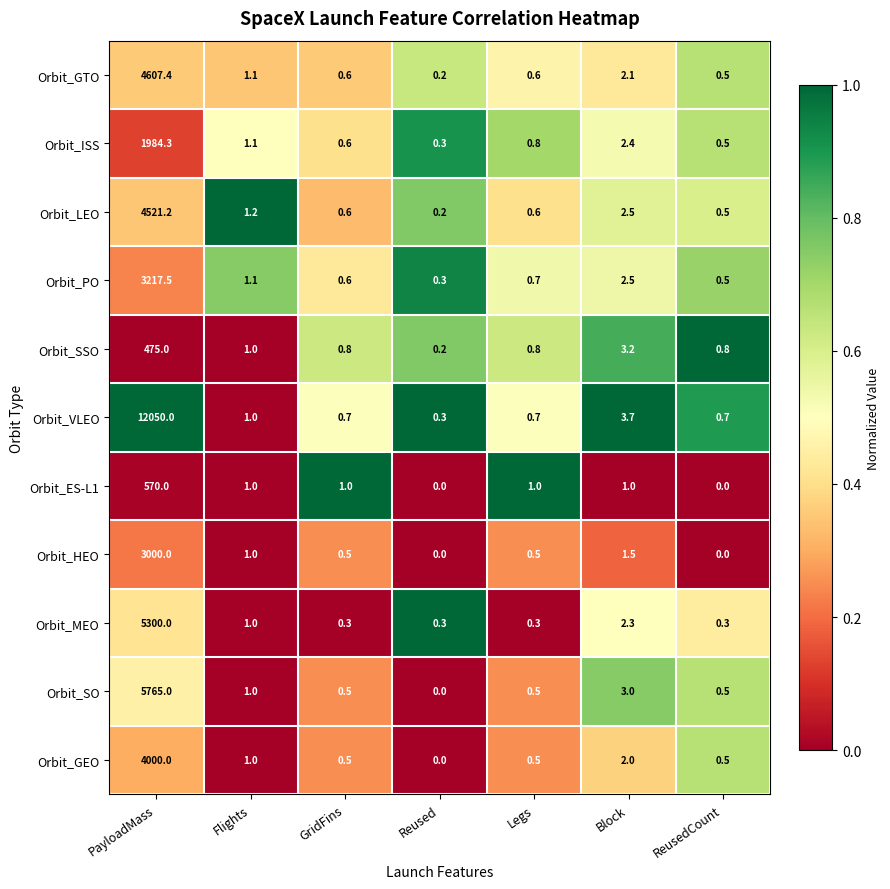

Rank the series by their maximum value, from highest to lowest.

Orbit_VLEO, Orbit_SO, Orbit_MEO, Orbit_GTO, Orbit_LEO, Orbit_GEO, Orbit_PO, Orbit_HEO, Orbit_ISS, Orbit_ES-L1, Orbit_SSO